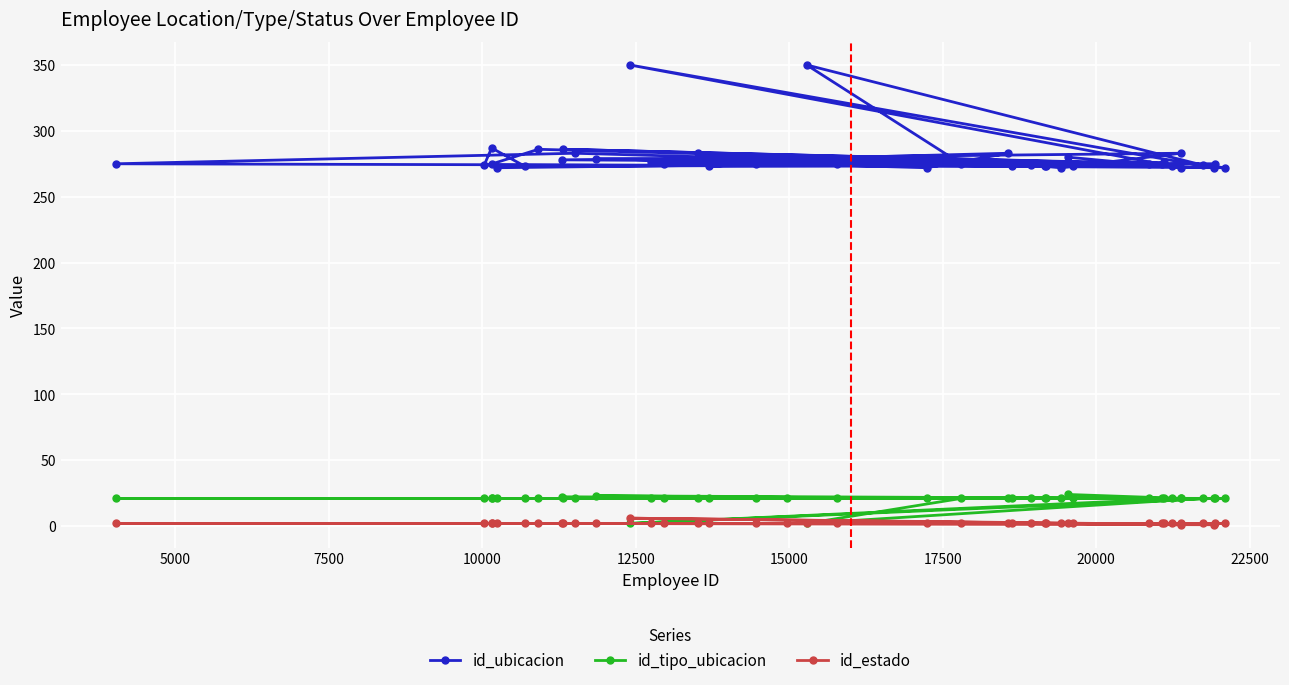

True or false: id_ubicacion has more than 0 interior local peaks.

True